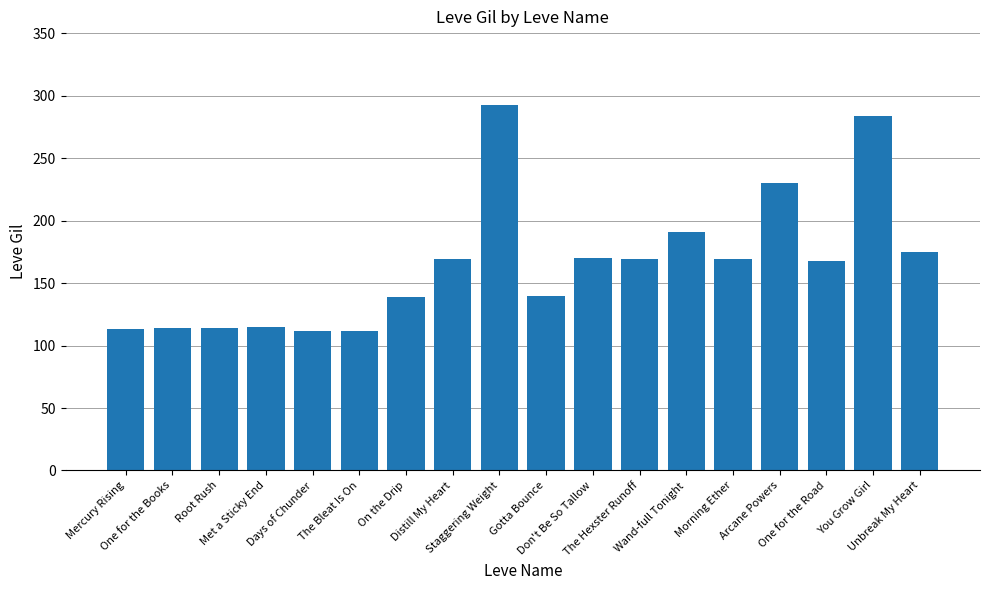

What is the sum of all values?

2977